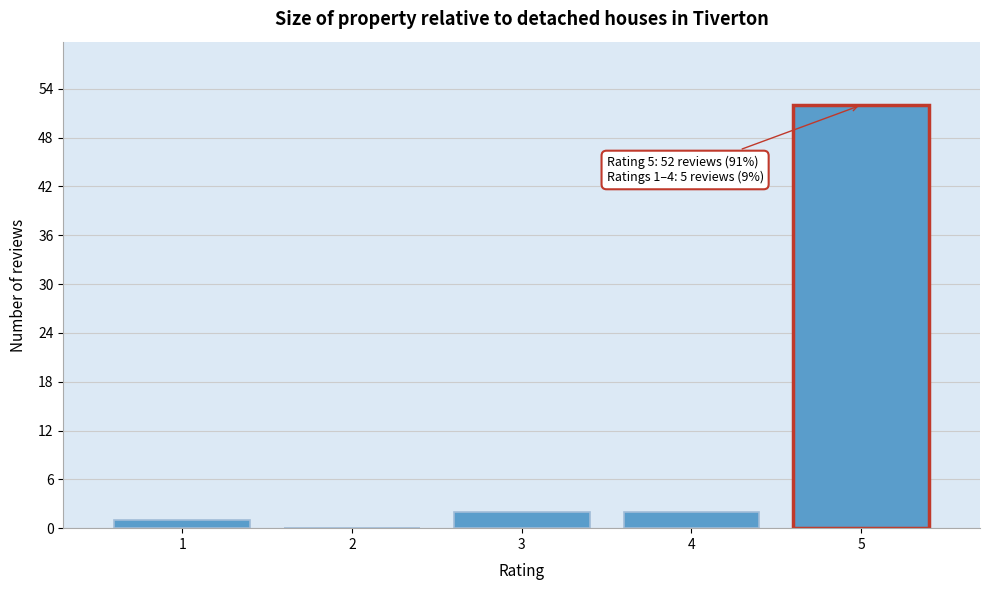

Reading right to left, list all the values displayed in this chart.

5=52	4=2	3=2	2=0	1=1